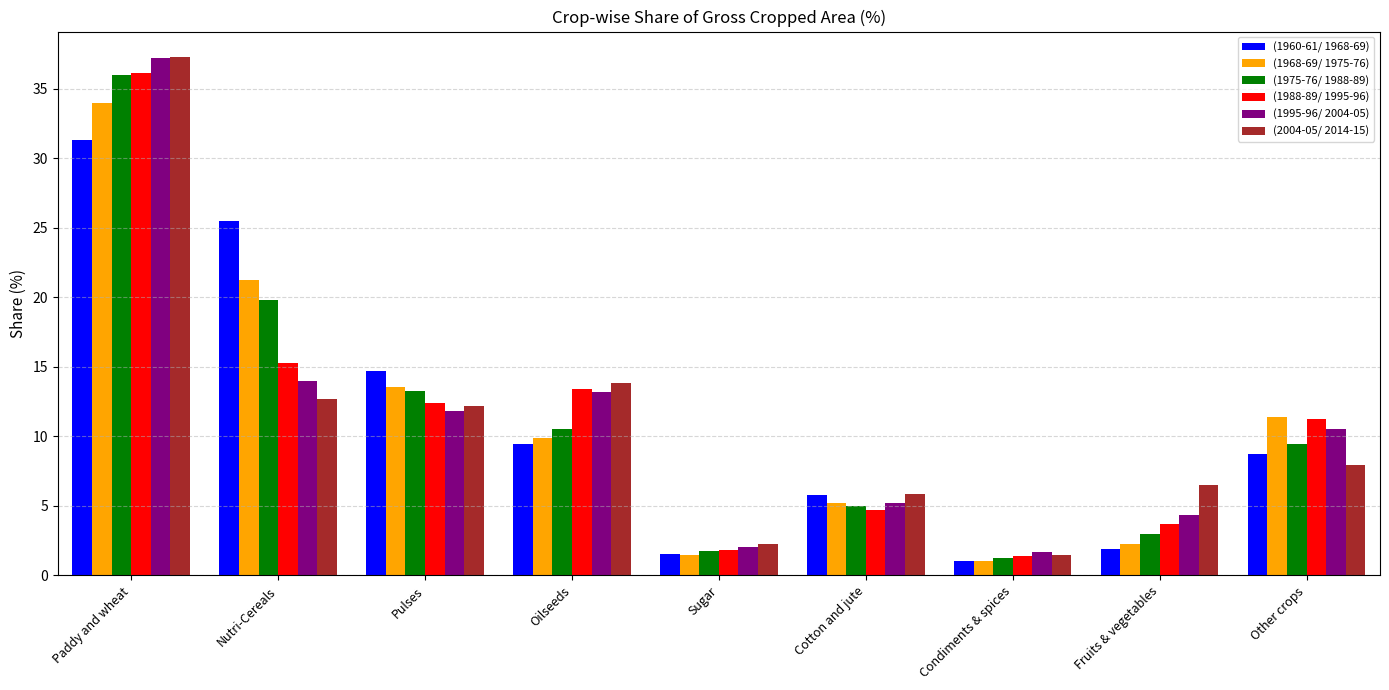

What is the minimum value for (1975-76/ 1988-89)?

1.2